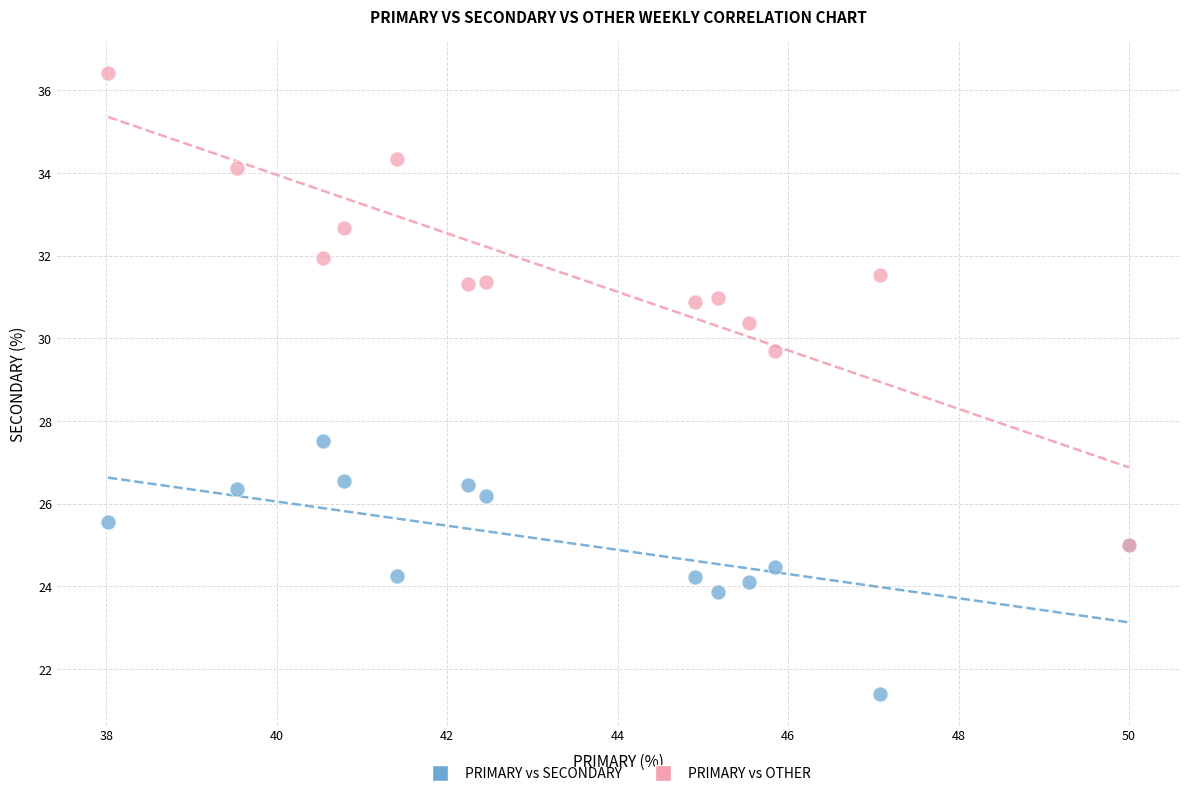

Across all series, what Y value is closest to 28?

27.5